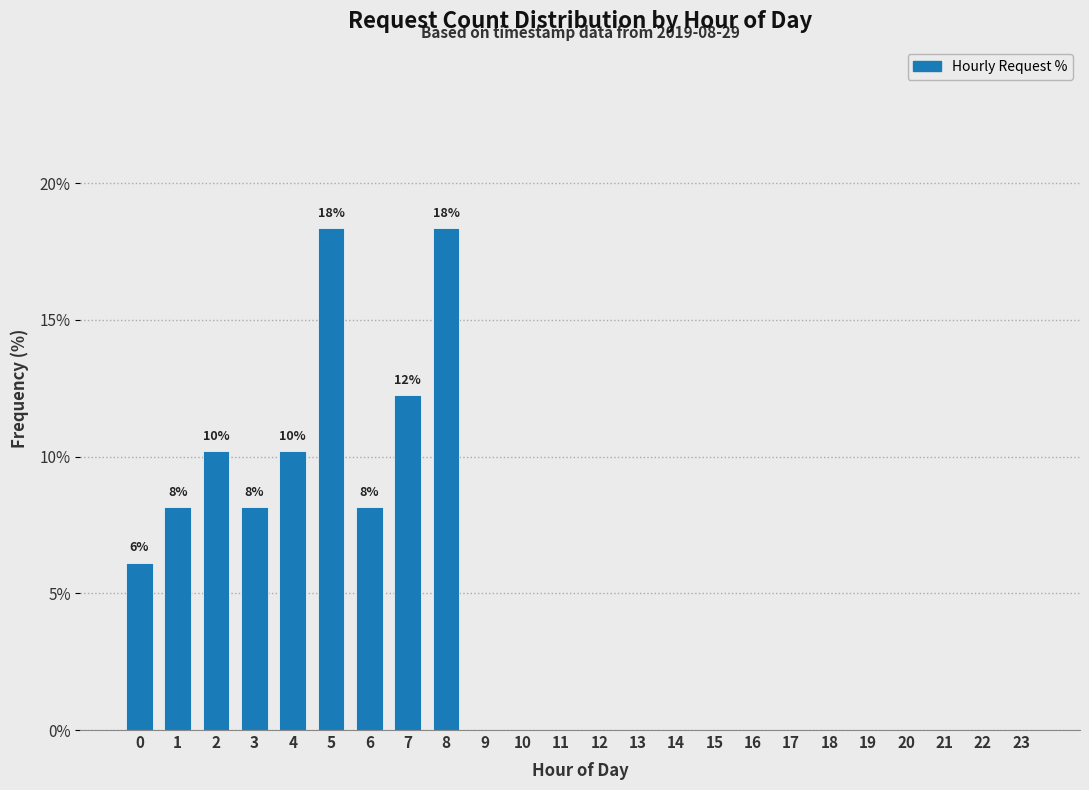

Reading left to right, what are all the values shown in this chart?

0=6.1	1=8.2	2=10.2	3=8.2	4=10.2	5=18.4	6=8.2	7=12.2	8=18.4	9=0.0	10=0.0	11=0.0	12=0.0	13=0.0	14=0.0	15=0.0	16=0.0	17=0.0	18=0.0	19=0.0	20=0.0	21=0.0	22=0.0	23=0.0